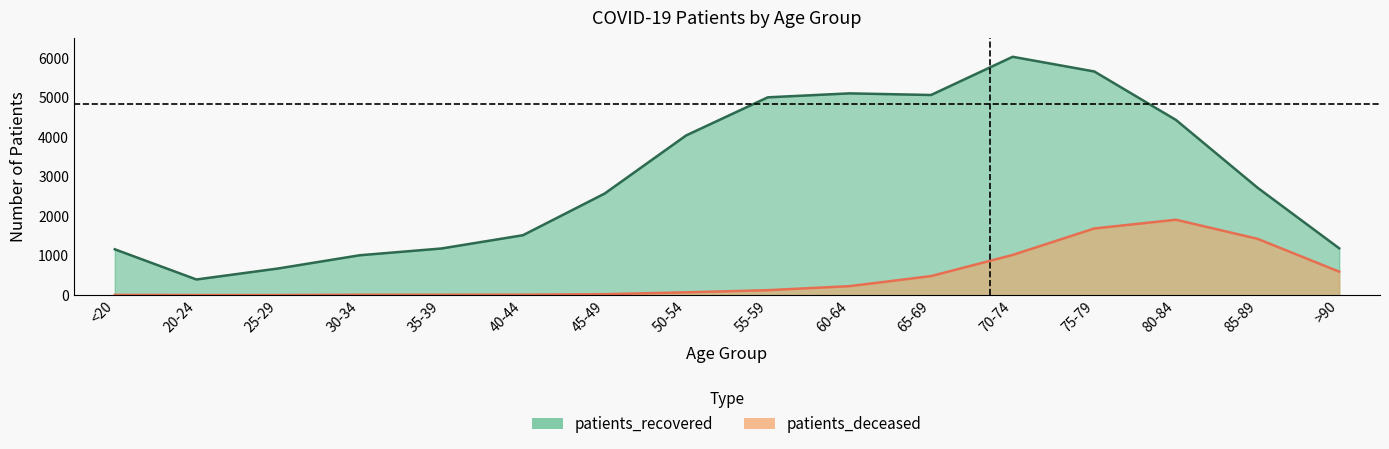

True or false: patients_recovered and patients_deceased cross at least once.

False